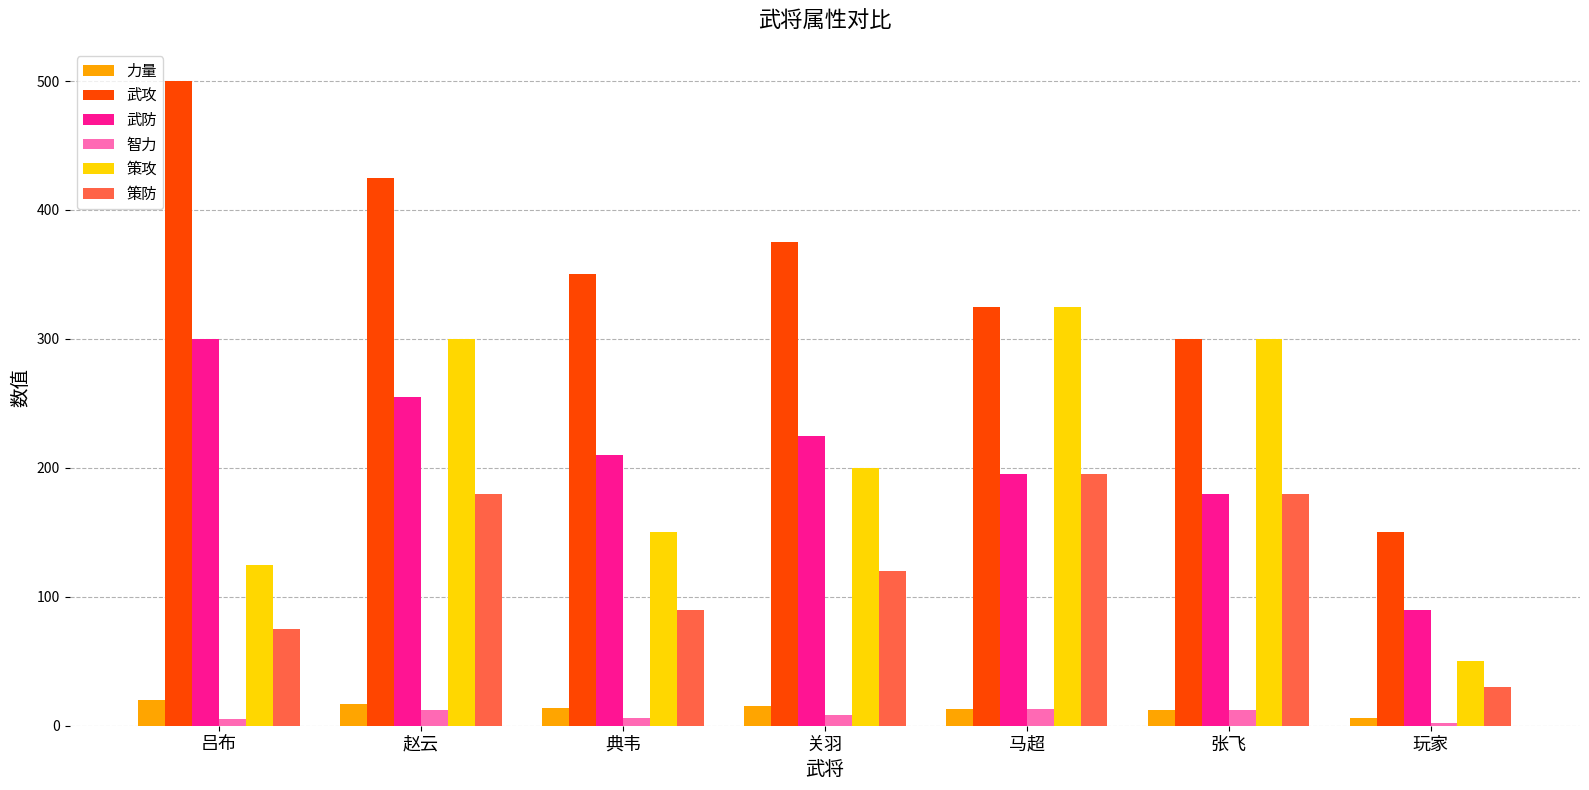

What is the difference between the 武攻 values at 张飞 and 典韦?

50